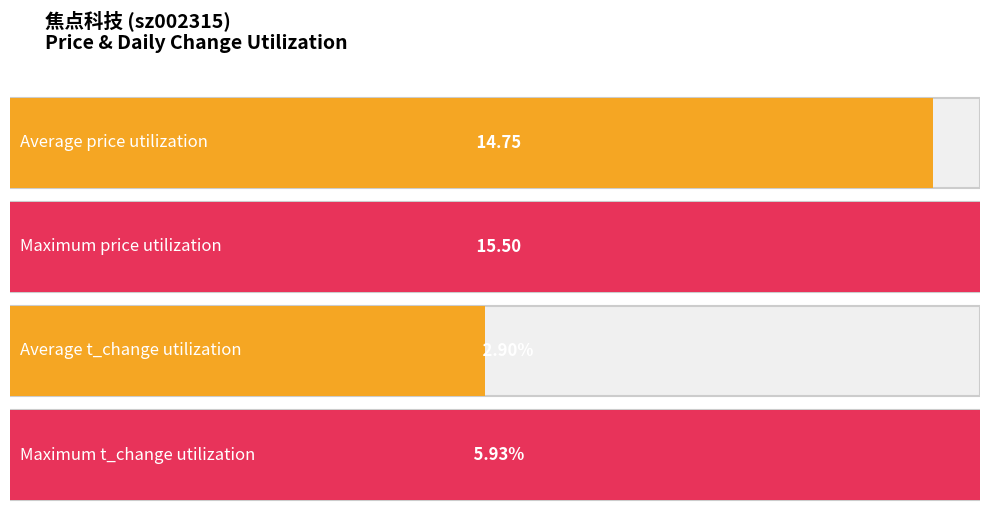

Which series has the largest range (max minus min)?

t_change